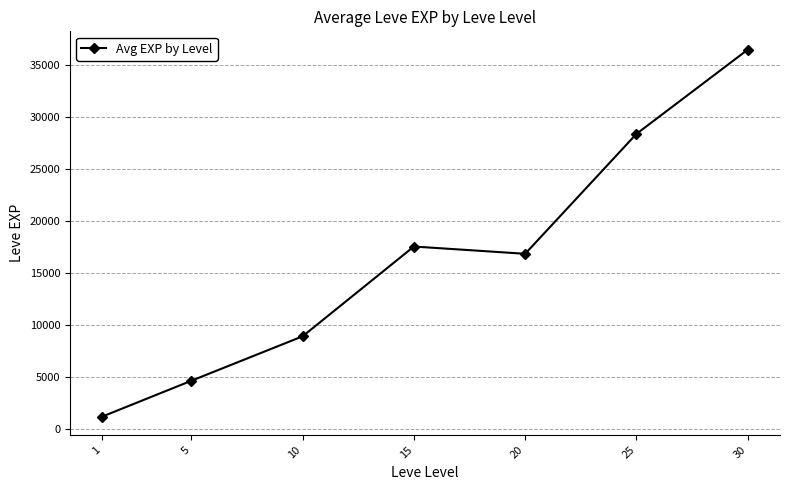

Does the chart display data point markers on the line(s)?

Yes